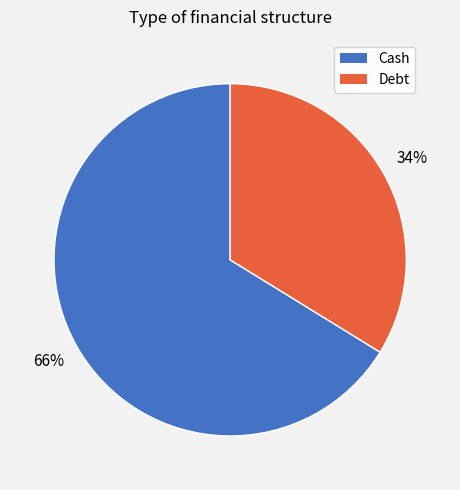

The Cash slice represents 59% of the pie. True or false?

False